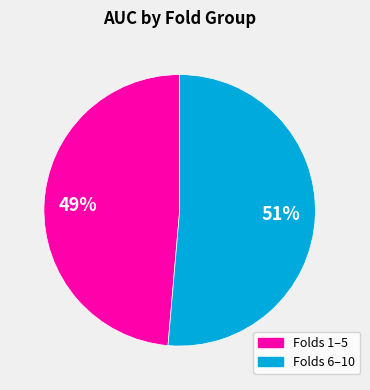

Is there any slice that represents more than half of the pie?

Yes